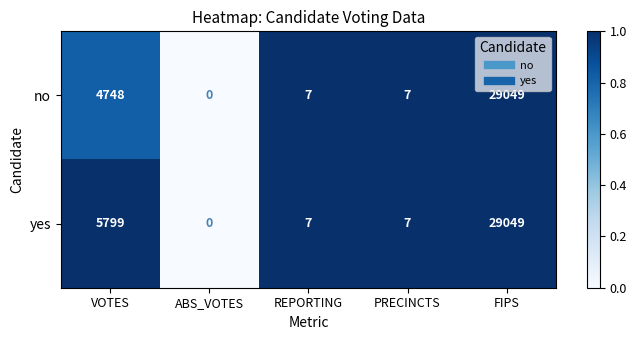

The yes series shows 29049 at FIPS. True or false?

True